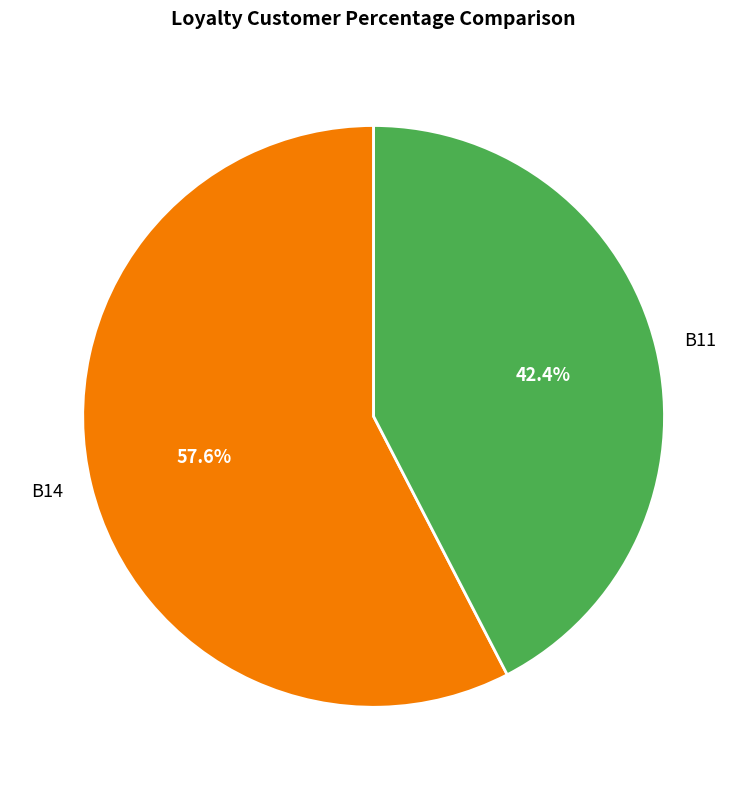

True or false: B11 accounts for 55% of the total.

False